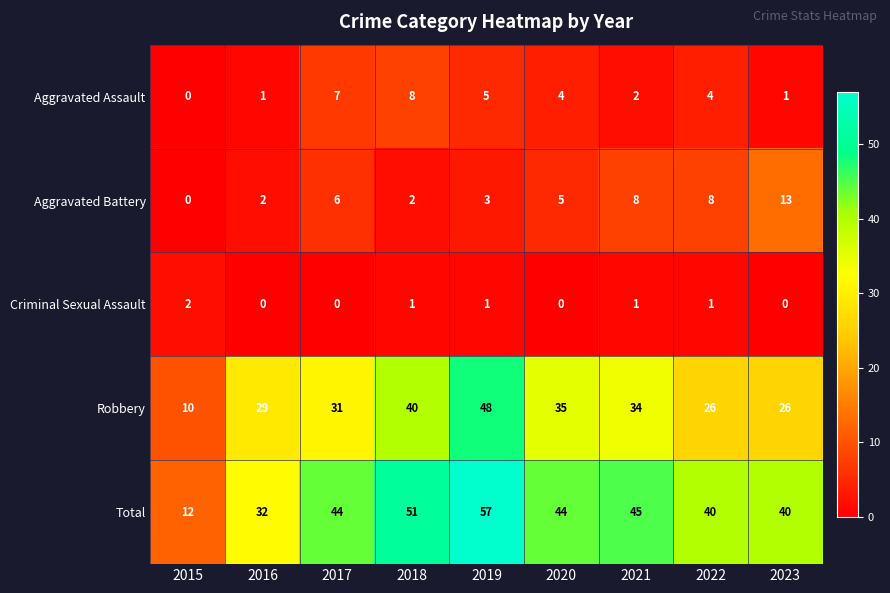

Is it true that Aggravated Assault equals 1 at 2021?

False